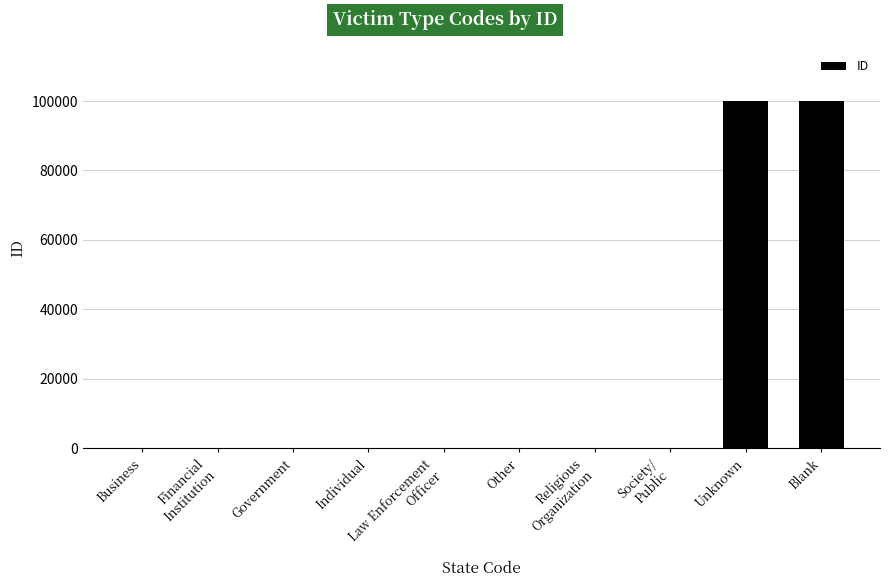

Count the number of data series in this chart.

1